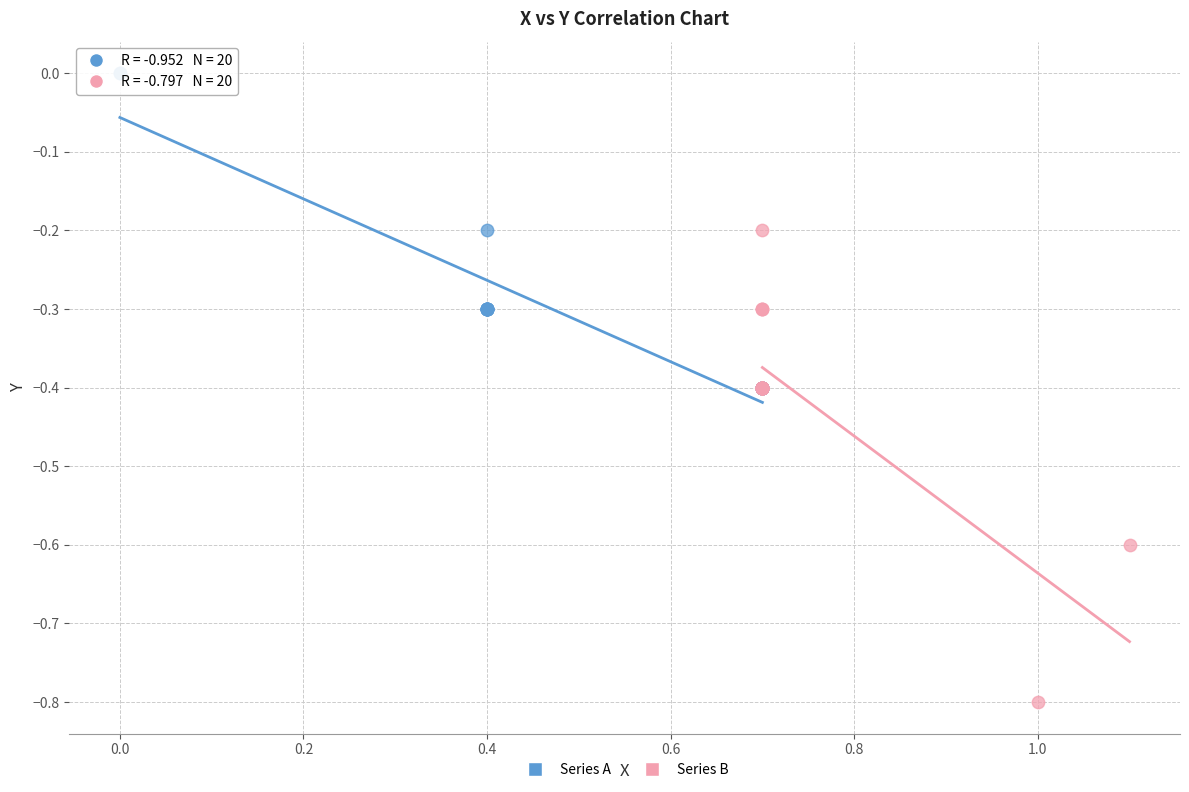

What are all the series names shown in the legend?

Series A, Series B